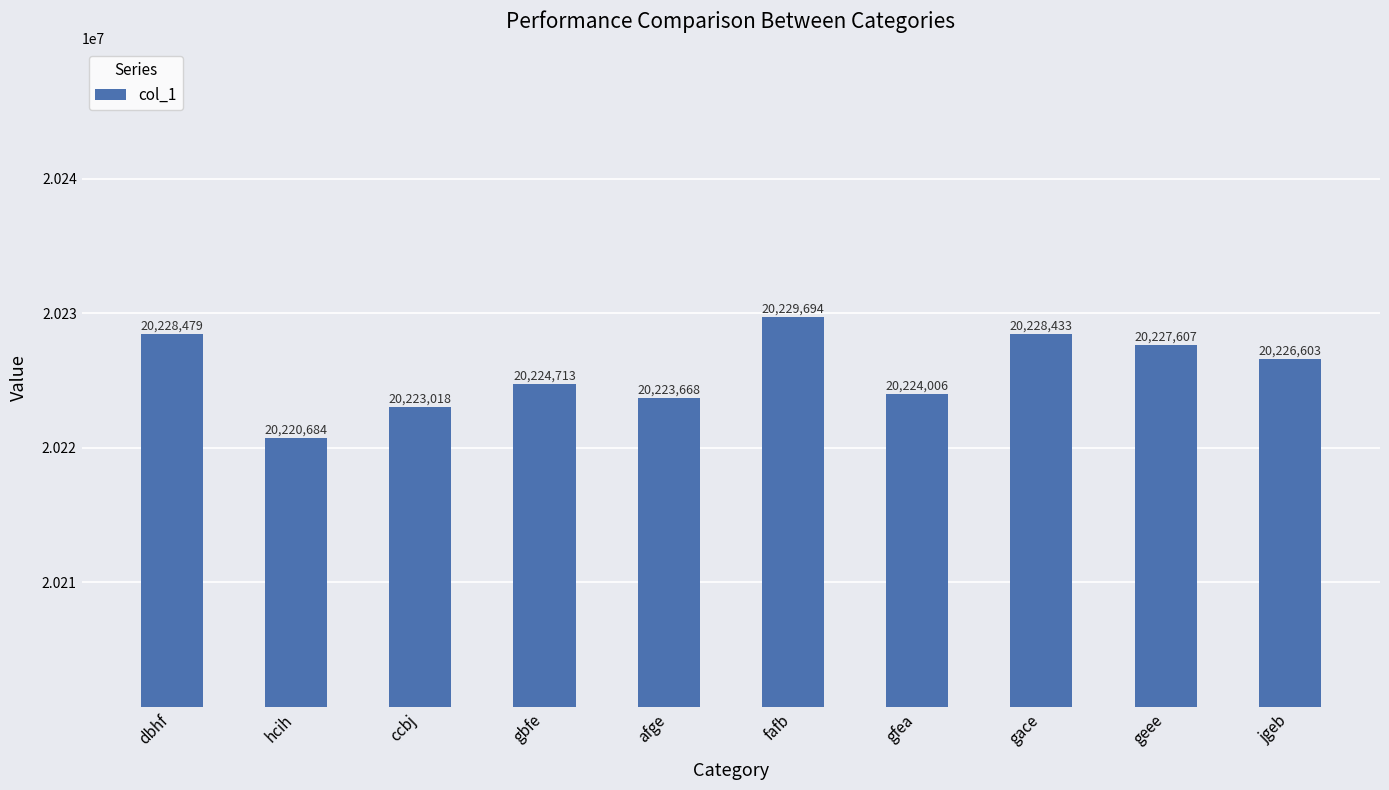

How many bars are there in total?

10